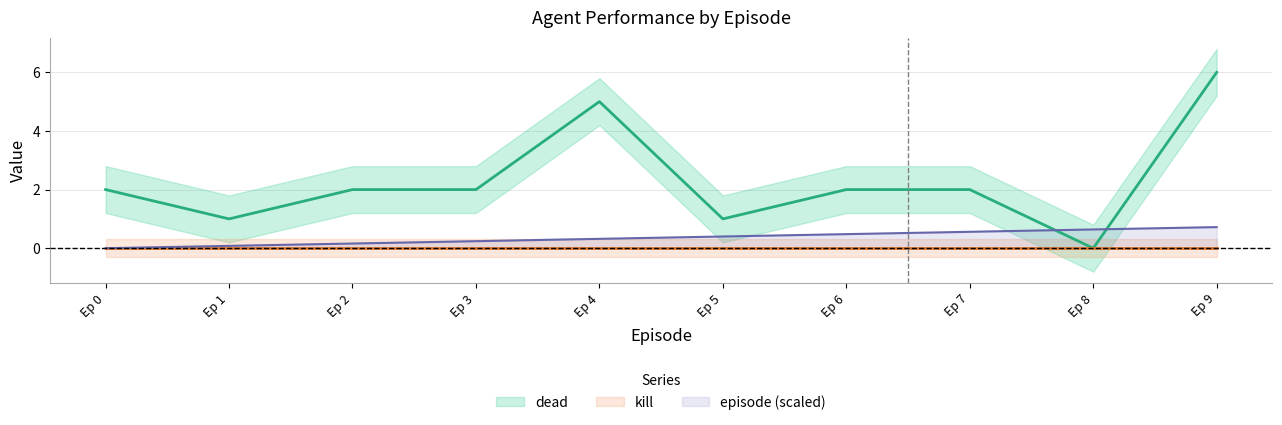

Which series ends up on top after the final intersection of dead and episode?

dead